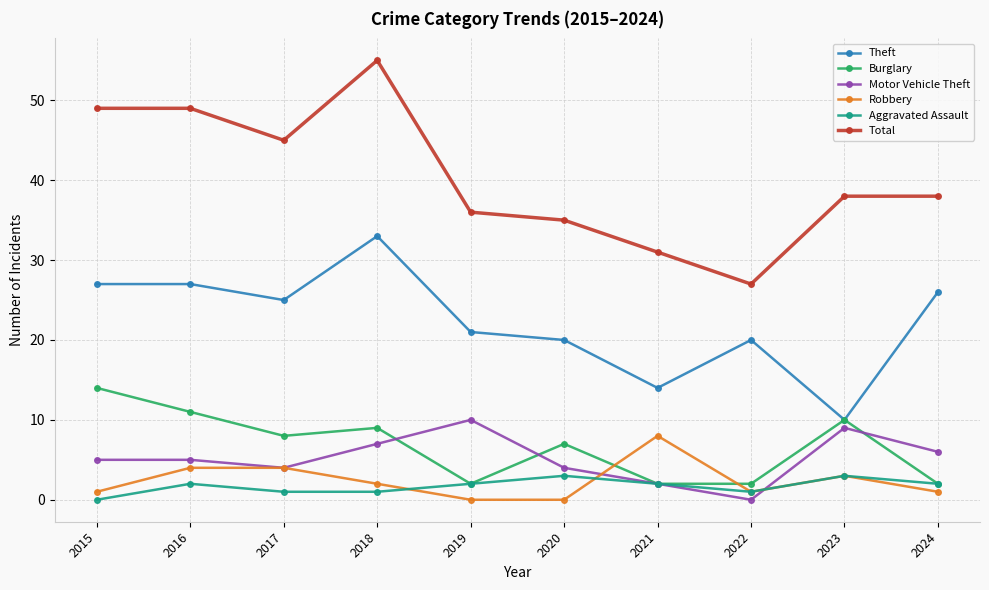

What is the highest value of the Theft series?

33